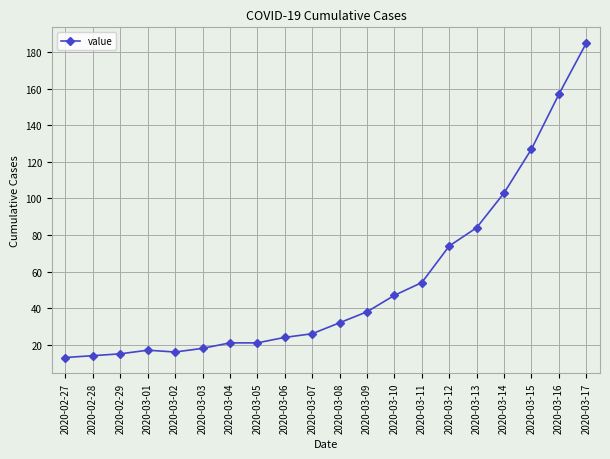

What is the difference between the values at 2020-02-29 and 2020-03-05?

6